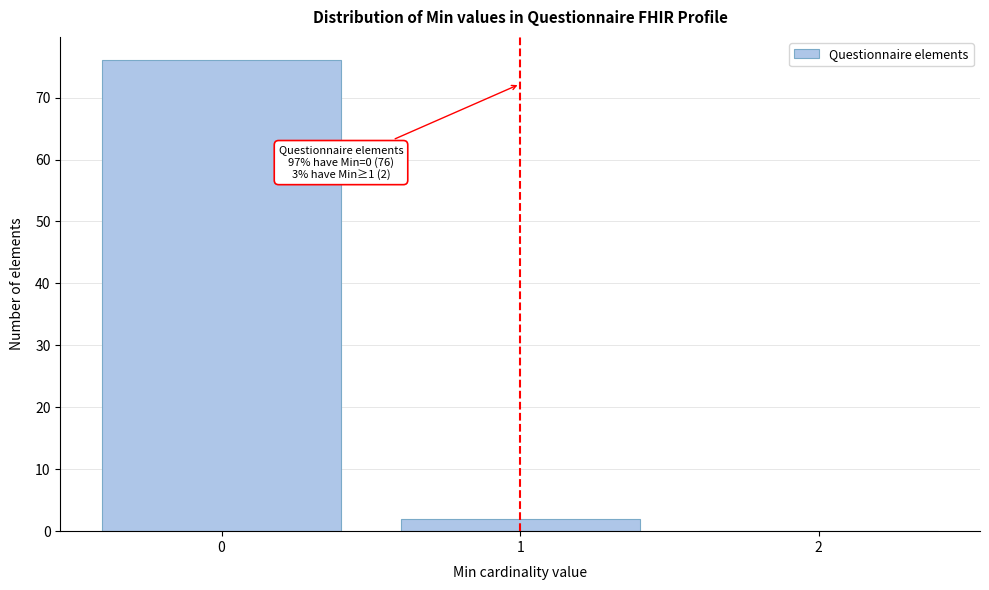

Over which range of the x-axis is the bar tallest?

-0.5 to 0.5